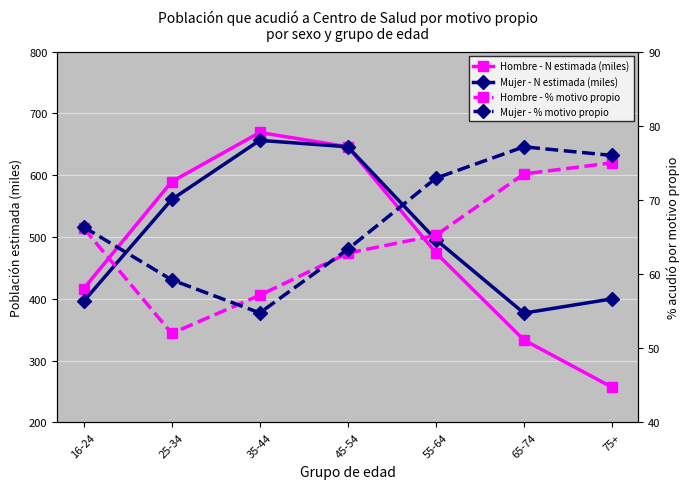

What is the maximum value for Hombre - % motivo propio?

75.0